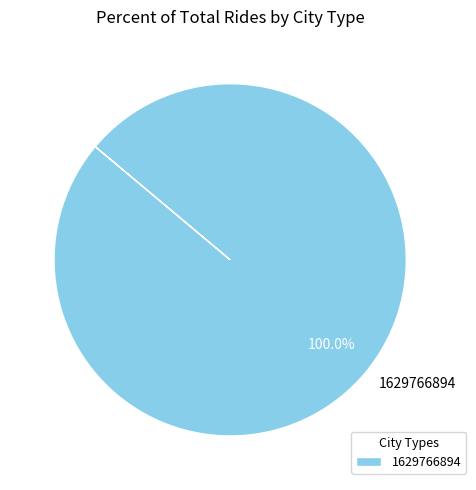

The 1629766894 slice represents 100% of the pie. True or false?

True